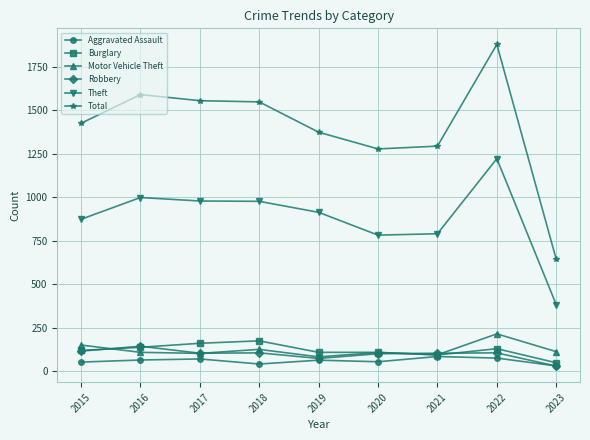

What is the value of the Theft point at the 7th from the left?

791